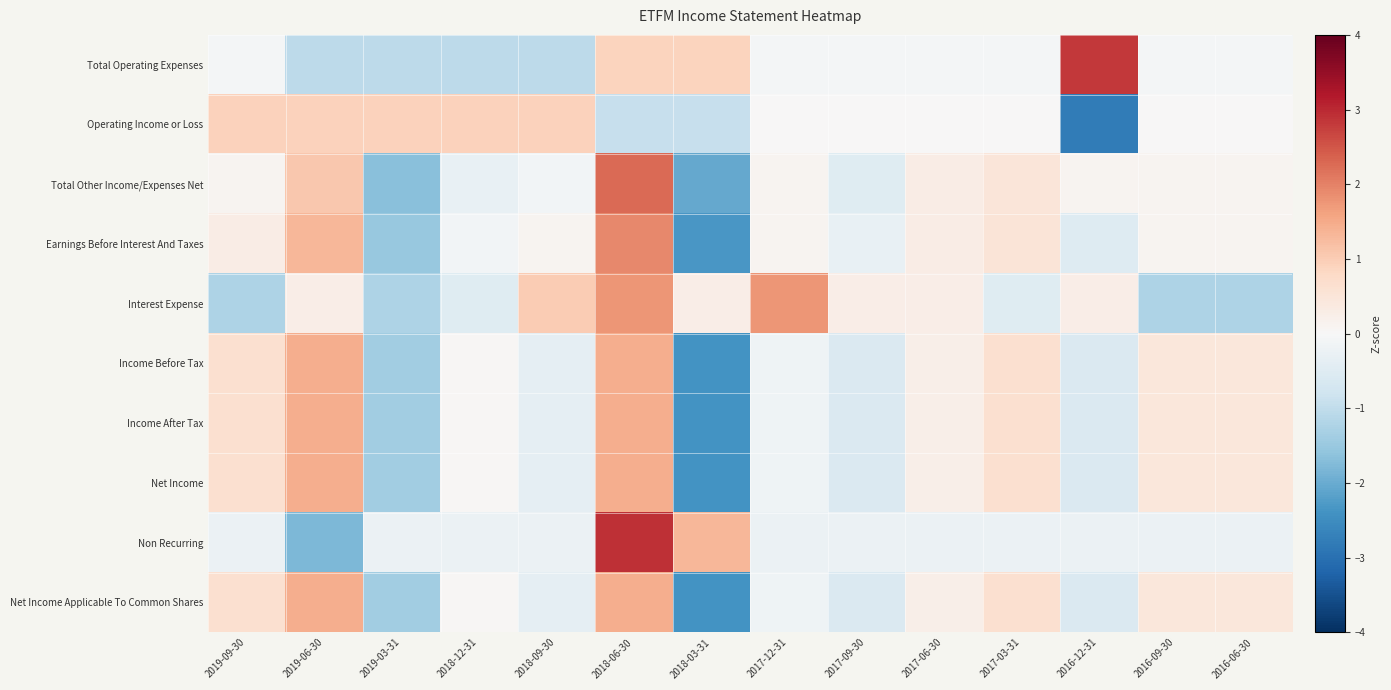

Reading left to right, what are all the values shown in this chart?

Total Operating Expenses: 2019-09-30=-0.1	2019-06-30=-1.0	2019-03-31=-1.0	2018-12-31=-1.0	2018-09-30=-1.0	2018-06-30=0.9	2018-03-31=0.9	2017-12-31=-0.1	2017-09-30=-0.1	2017-06-30=-0.1	2017-03-31=-0.1	2016-12-31=2.8	2016-09-30=-0.1	2016-06-30=-0.1
Operating Income or Loss: 2019-09-30=0.9	2019-06-30=0.9	2019-03-31=0.9	2018-12-31=0.9	2018-09-30=0.9	2018-06-30=-0.9	2018-03-31=-0.9	2017-12-31=0.0	2017-09-30=0.0	2017-06-30=0.0	2017-03-31=0.0	2016-12-31=-2.8	2016-09-30=0.0	2016-06-30=0.0
Total Other Income/Expenses Net: 2019-09-30=0.1	2019-06-30=1.1	2019-03-31=-1.7	2018-12-31=-0.3	2018-09-30=-0.1	2018-06-30=2.3	2018-03-31=-2.1	2017-12-31=0.1	2017-09-30=-0.5	2017-06-30=0.3	2017-03-31=0.5	2016-12-31=0.1	2016-09-30=0.1	2016-06-30=0.1
Earnings Before Interest And Taxes: 2019-09-30=0.3	2019-06-30=1.3	2019-03-31=-1.5	2018-12-31=-0.1	2018-09-30=0.1	2018-06-30=1.9	2018-03-31=-2.3	2017-12-31=0.1	2017-09-30=-0.3	2017-06-30=0.3	2017-03-31=0.5	2016-12-31=-0.5	2016-09-30=0.1	2016-06-30=0.1
Interest Expense: 2019-09-30=-1.2	2019-06-30=0.3	2019-03-31=-1.2	2018-12-31=-0.5	2018-09-30=1.0	2018-06-30=1.8	2018-03-31=0.3	2017-12-31=1.8	2017-09-30=0.3	2017-06-30=0.3	2017-03-31=-0.5	2016-12-31=0.3	2016-09-30=-1.2	2016-06-30=-1.2
Income Before Tax: 2019-09-30=0.7	2019-06-30=1.5	2019-03-31=-1.4	2018-12-31=0.0	2018-09-30=-0.4	2018-06-30=1.5	2018-03-31=-2.4	2017-12-31=-0.2	2017-09-30=-0.6	2017-06-30=0.2	2017-03-31=0.7	2016-12-31=-0.6	2016-09-30=0.4	2016-06-30=0.4
Income After Tax: 2019-09-30=0.7	2019-06-30=1.5	2019-03-31=-1.4	2018-12-31=0.0	2018-09-30=-0.4	2018-06-30=1.5	2018-03-31=-2.4	2017-12-31=-0.2	2017-09-30=-0.6	2017-06-30=0.2	2017-03-31=0.7	2016-12-31=-0.6	2016-09-30=0.4	2016-06-30=0.4
Net Income: 2019-09-30=0.7	2019-06-30=1.5	2019-03-31=-1.4	2018-12-31=0.0	2018-09-30=-0.4	2018-06-30=1.5	2018-03-31=-2.4	2017-12-31=-0.2	2017-09-30=-0.6	2017-06-30=0.2	2017-03-31=0.7	2016-12-31=-0.6	2016-09-30=0.4	2016-06-30=0.4
Non Recurring: 2019-09-30=-0.2	2019-06-30=-1.8	2019-03-31=-0.2	2018-12-31=-0.2	2018-09-30=-0.2	2018-06-30=2.9	2018-03-31=1.3	2017-12-31=-0.2	2017-09-30=-0.2	2017-06-30=-0.2	2017-03-31=-0.2	2016-12-31=-0.2	2016-09-30=-0.2	2016-06-30=-0.2
Net Income Applicable To Common Shares: 2019-09-30=0.7	2019-06-30=1.5	2019-03-31=-1.4	2018-12-31=0.0	2018-09-30=-0.4	2018-06-30=1.5	2018-03-31=-2.4	2017-12-31=-0.2	2017-09-30=-0.6	2017-06-30=0.2	2017-03-31=0.7	2016-12-31=-0.6	2016-09-30=0.4	2016-06-30=0.4